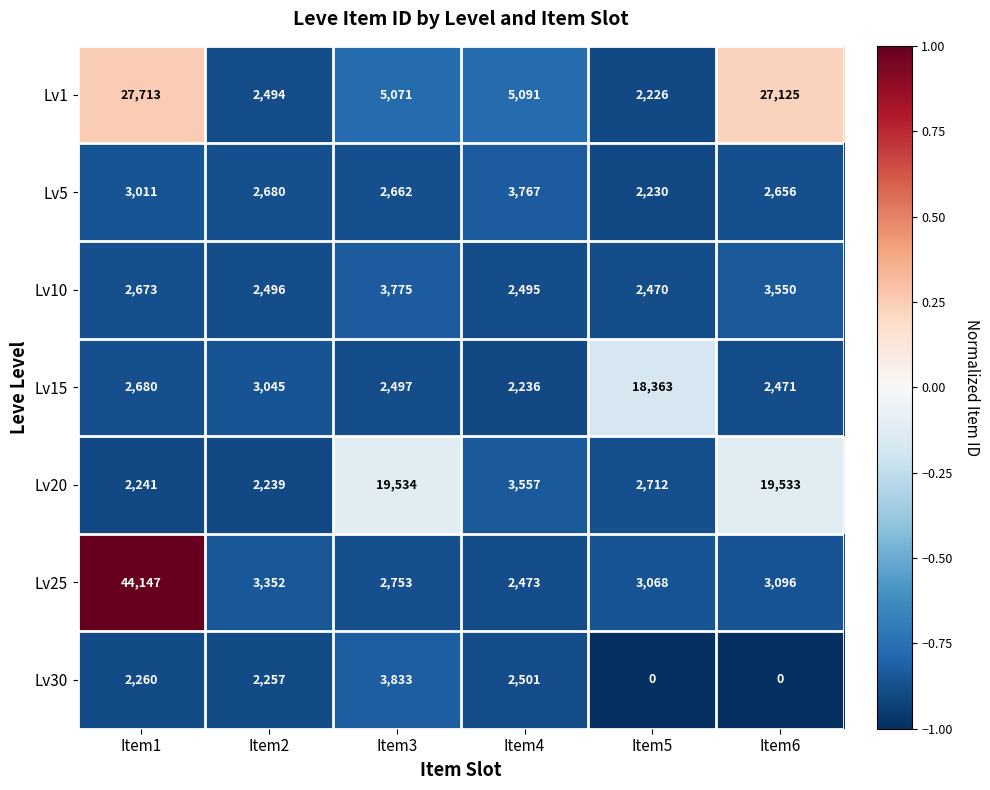

Rank the series by their maximum value, from highest to lowest.

Lv25, Lv1, Lv20, Lv15, Lv30, Lv10, Lv5